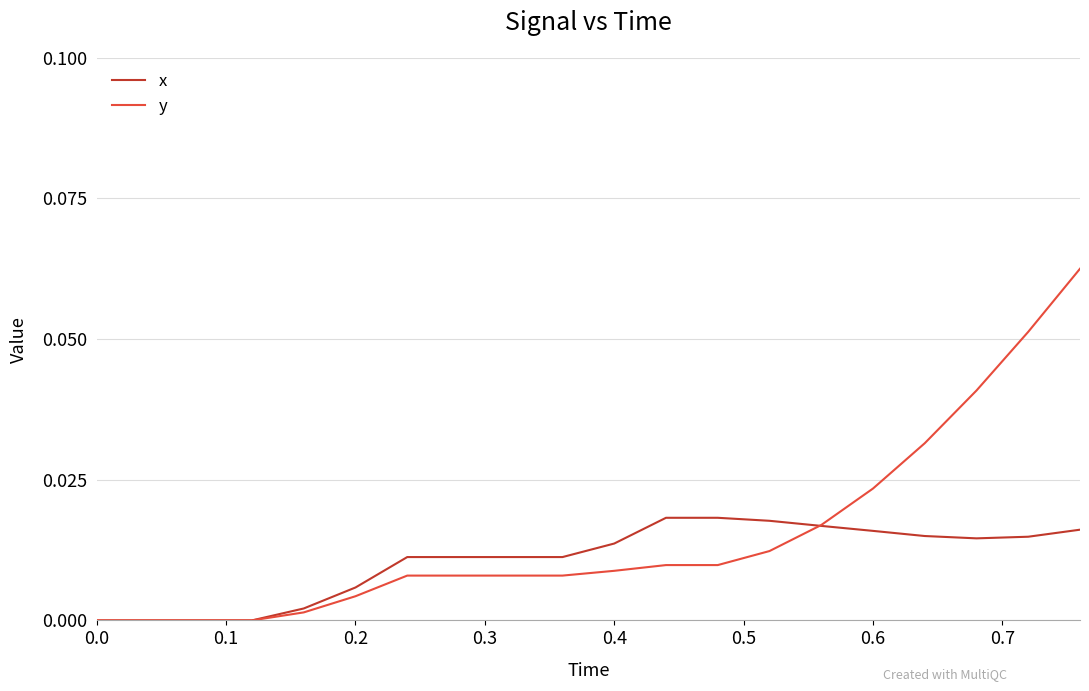

Is this an area chart (filled region under the line)?

No